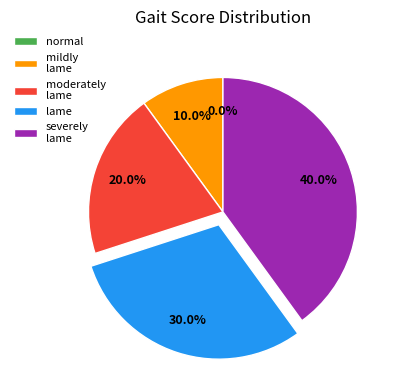

Rank the categories by value from lowest to highest.

normal gait, mildly lame, moderately lame, lame, severely lame